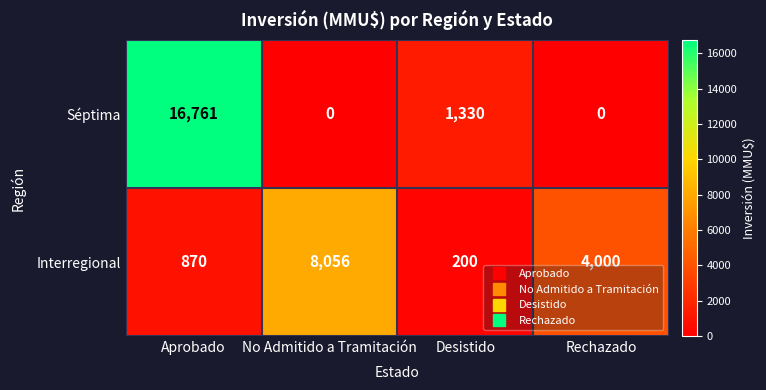

At which category is the sum across all series the highest?

Aprobado